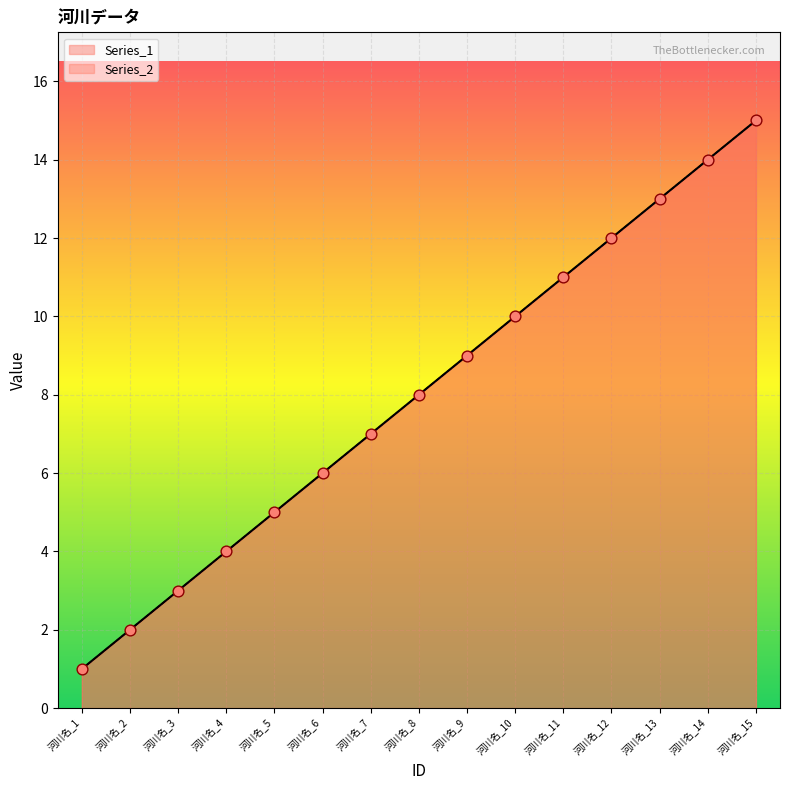

Which series has the largest total across all categories?

Series_1